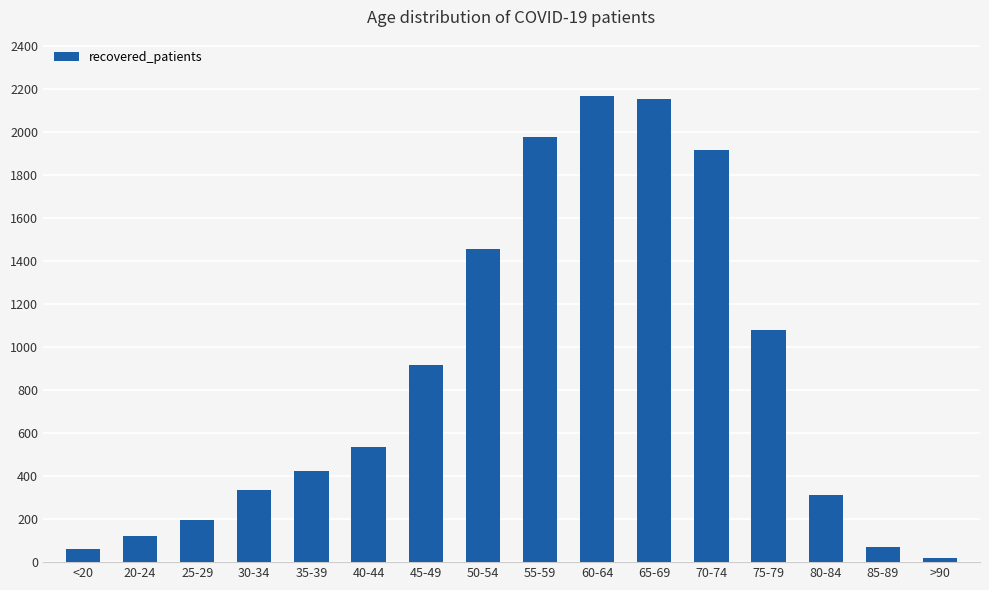

Reading left to right, extract all data points from this chart.

<20=62	20-24=121	25-29=198	30-34=334	35-39=423	40-44=534	45-49=918	50-54=1457	55-59=1977	60-64=2168	65-69=2152	70-74=1916	75-79=1077	80-84=313	85-89=72	>90=17